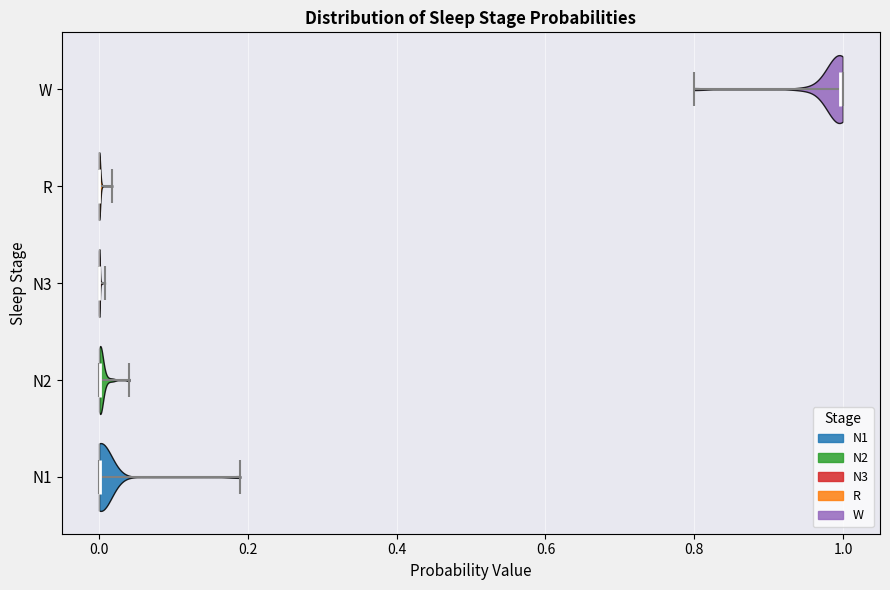

Where does the median line of the violin for R sit on the x-axis? The values are not printed on the chart, so give them approximately, as read against the axis.

0.00